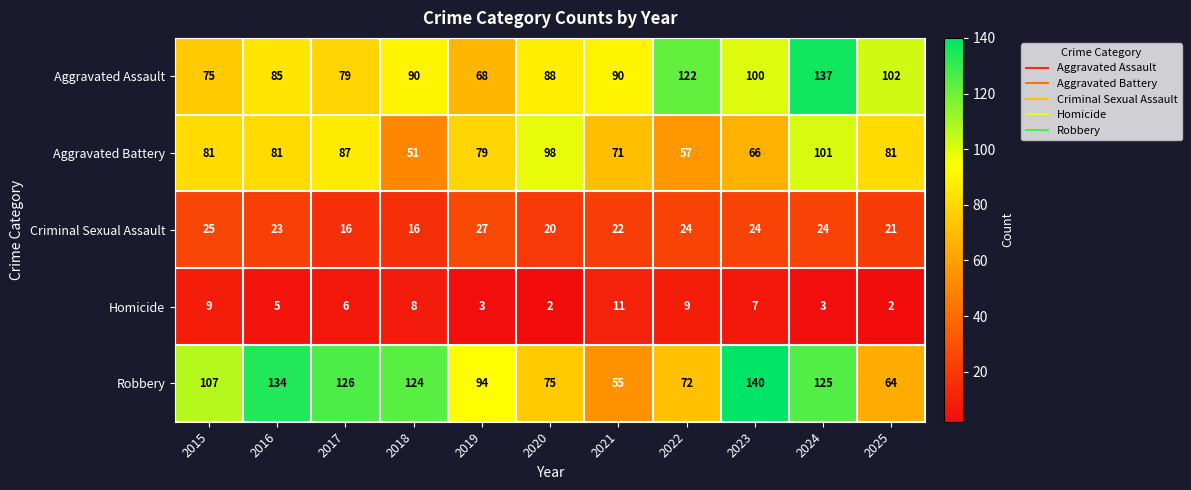

Rank the series by their maximum value, from highest to lowest.

Robbery, Aggravated Assault, Aggravated Battery, Criminal Sexual Assault, Homicide